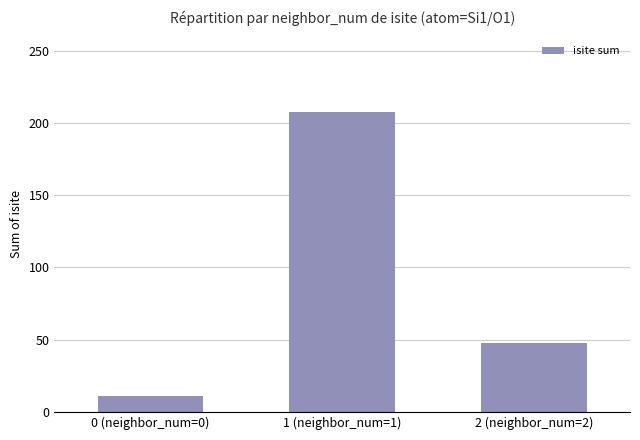

Reading right to left, what are all the values shown in this chart?

2 (neighbor_num=2)=48	1 (neighbor_num=1)=208	0 (neighbor_num=0)=11